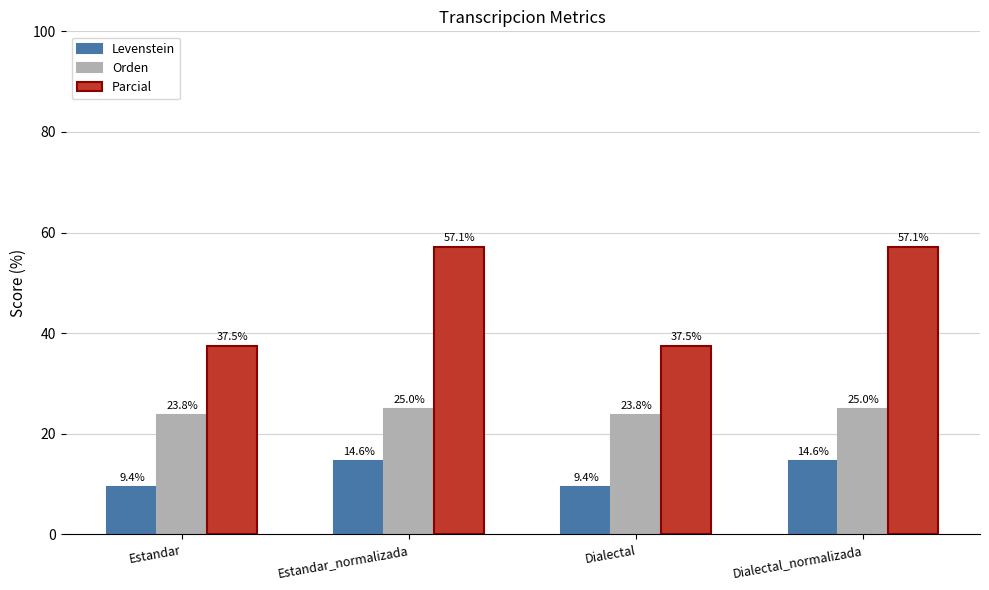

Which series changed the most between Dialectal and Dialectal_normalizada?

Parcial